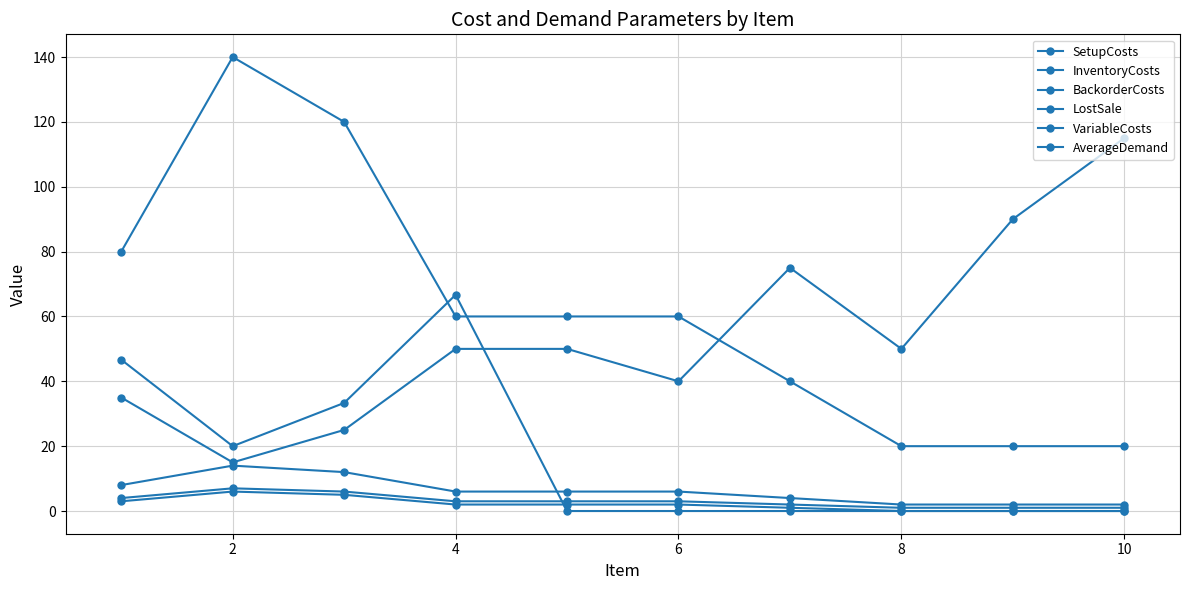

Rank the series by their maximum value, from lowest to highest.

VariableCosts, InventoryCosts, BackorderCosts, AverageDemand, SetupCosts, LostSale